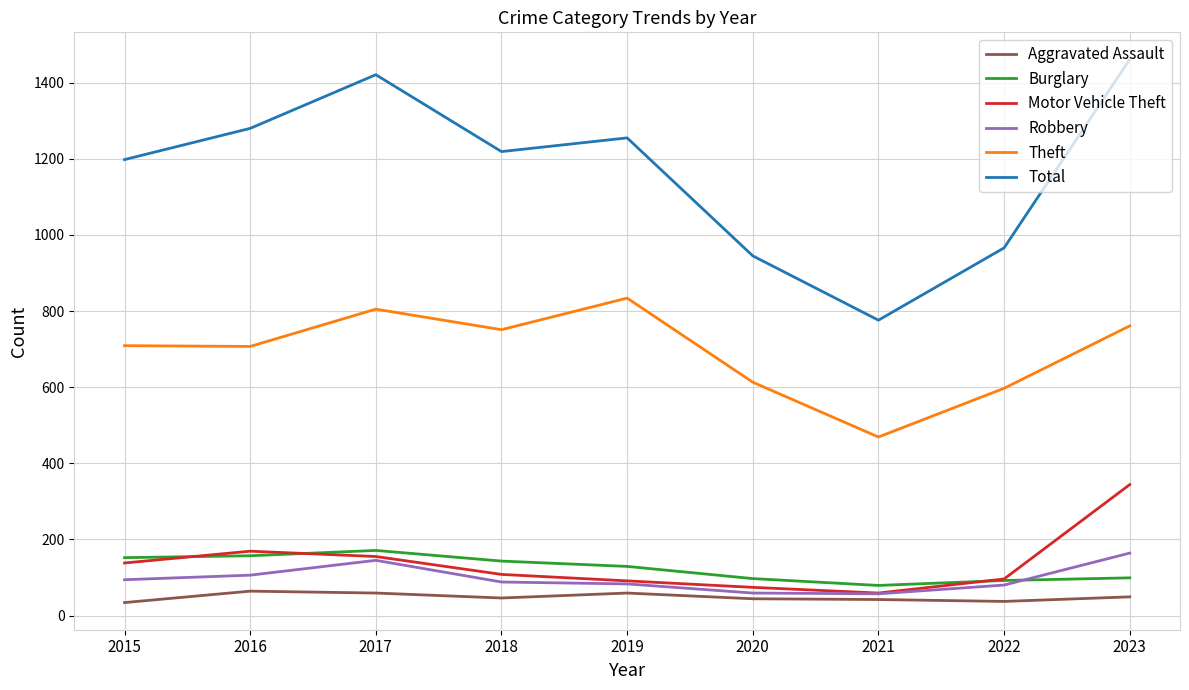

What is the difference between the maximum and minimum values in the Total series?

685